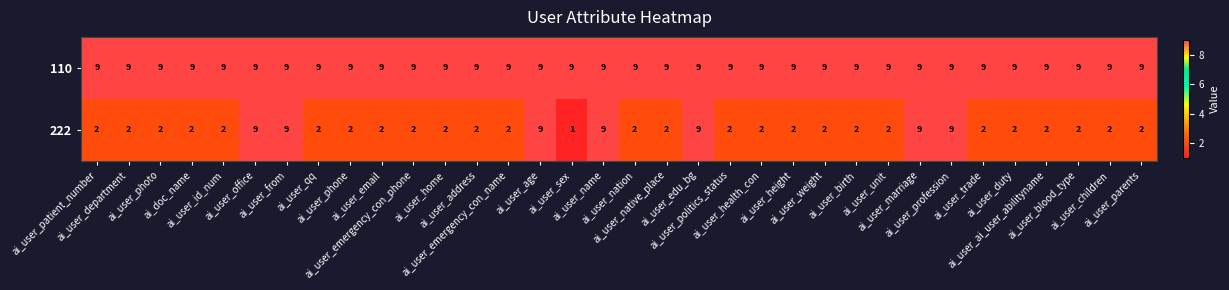

What is the difference between the highest and lowest values at ai_user_phone?

7